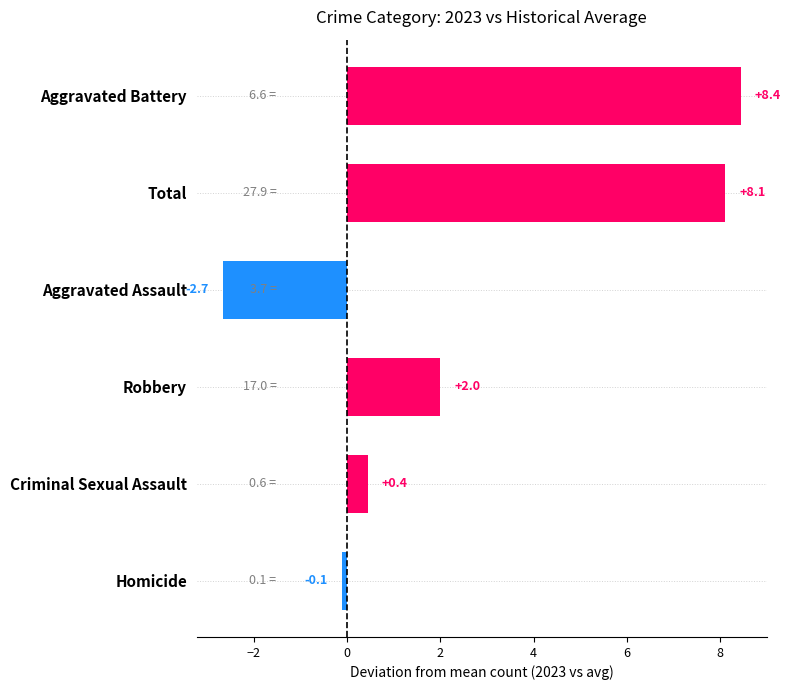

List the labels in order of value, smallest first.

Aggravated Assault, Homicide, Criminal Sexual Assault, Robbery, Total, Aggravated Battery